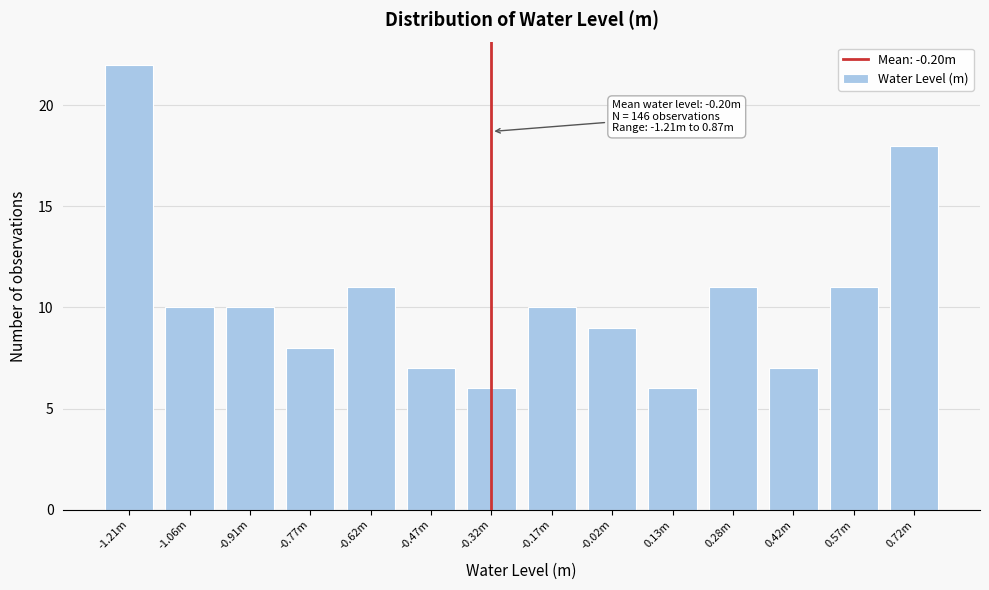

Reading left to right, extract all data points from this chart.

22	10	10	8	11	7	6	10	9	6	11	7	11	18